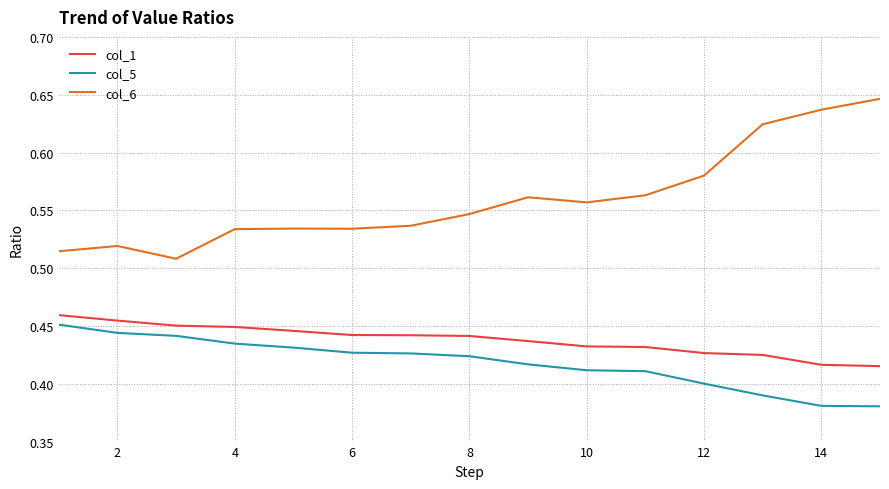

True or false: col_5 and col_1 cross at least once.

False